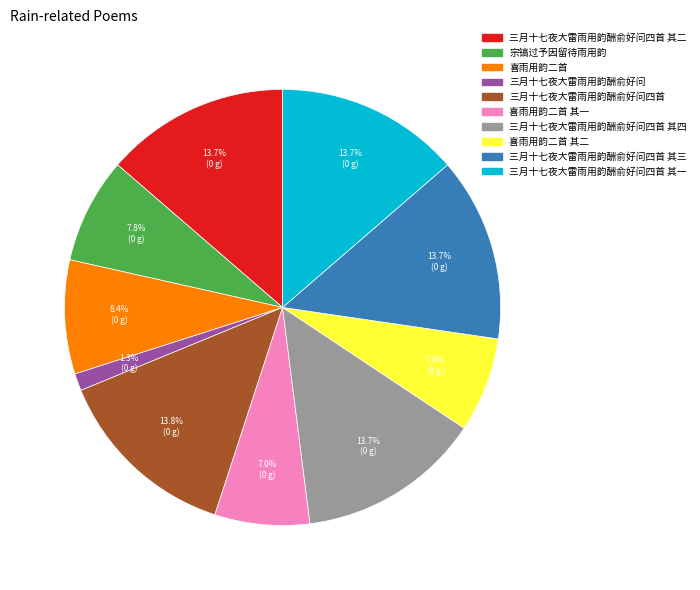

To the nearest percent, what is the difference between the largest and smallest slice percentages?

12%